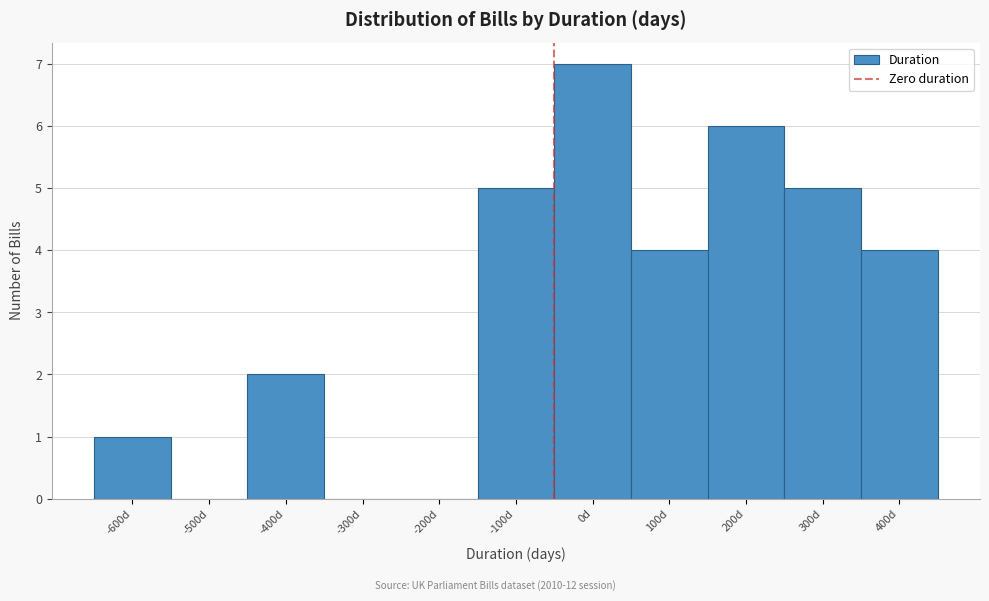

Reading left to right, what are all the values shown in this chart?

-600d=1	-500d=0	-400d=2	-300d=0	-200d=0	-100d=5	0d=7	100d=4	200d=6	300d=5	400d=4